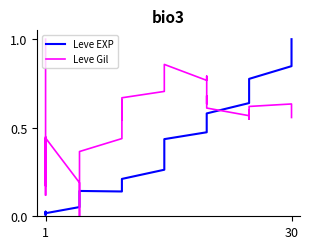

Is this an area chart (filled region under the line)?

No